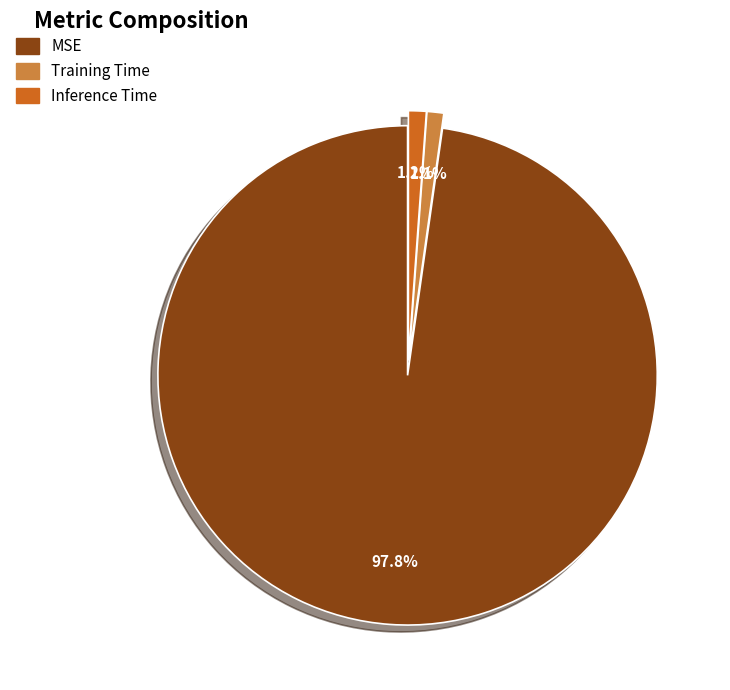

To the nearest percent, what is the difference between the MSE and Training Time slice percentages?

97%